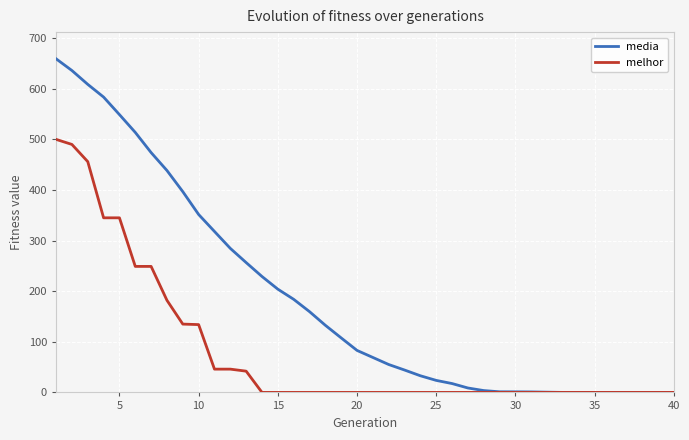

Rank the series by their average value, from highest to lowest.

media, melhor